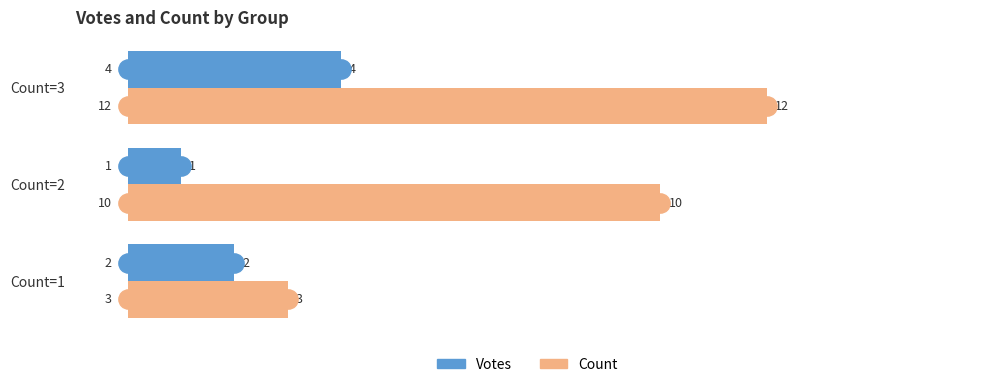

At which label does Count reach its peak?

Count=3